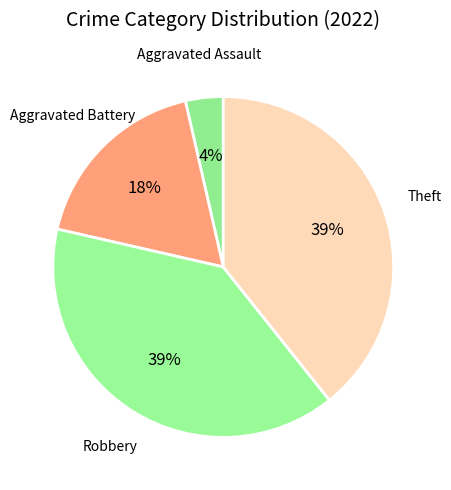

Is there any slice that represents more than half of the pie?

No